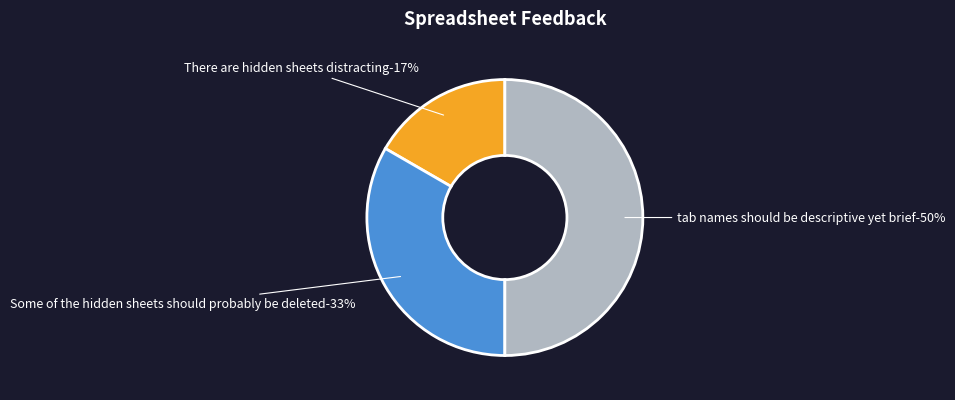

Which slice is the largest?

tab names should be descriptive yet brief